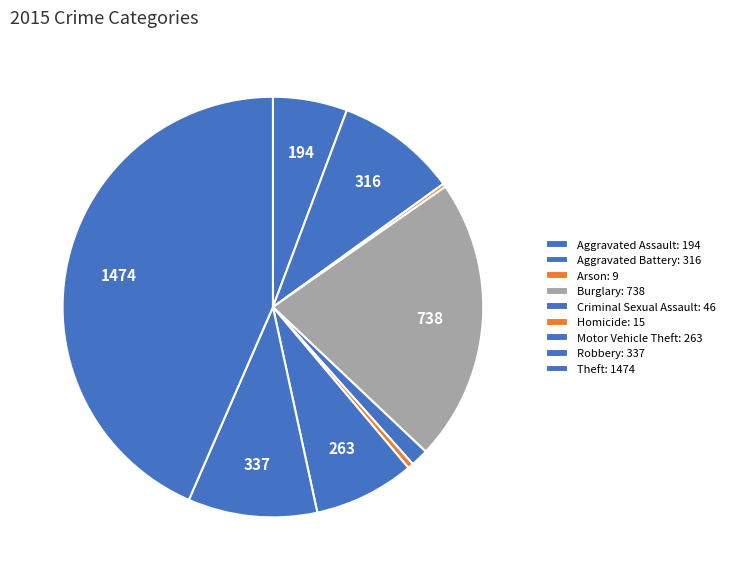

To the nearest percent, what is the difference between the largest and smallest slice percentages?

43%